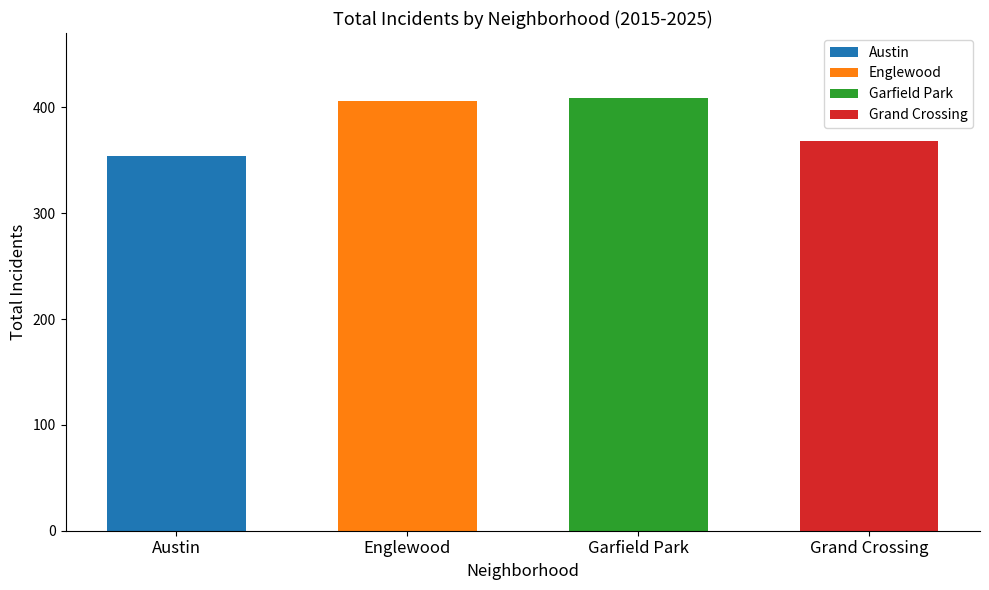

Which series has the largest total across all categories?

Garfield Park